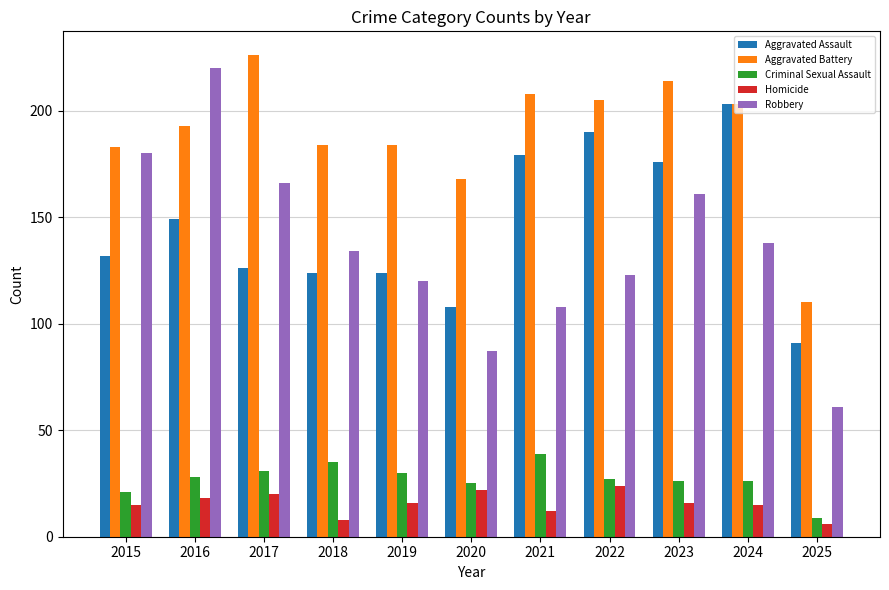

Reading left to right, list all the values displayed in this chart.

Aggravated Assault: 2015=132	2016=149	2017=126	2018=124	2019=124	2020=108	2021=179	2022=190	2023=176	2024=203	2025=91
Aggravated Battery: 2015=183	2016=193	2017=226	2018=184	2019=184	2020=168	2021=208	2022=205	2023=214	2024=203	2025=110
Criminal Sexual Assault: 2015=21	2016=28	2017=31	2018=35	2019=30	2020=25	2021=39	2022=27	2023=26	2024=26	2025=9
Homicide: 2015=15	2016=18	2017=20	2018=8	2019=16	2020=22	2021=12	2022=24	2023=16	2024=15	2025=6
Robbery: 2015=180	2016=220	2017=166	2018=134	2019=120	2020=87	2021=108	2022=123	2023=161	2024=138	2025=61